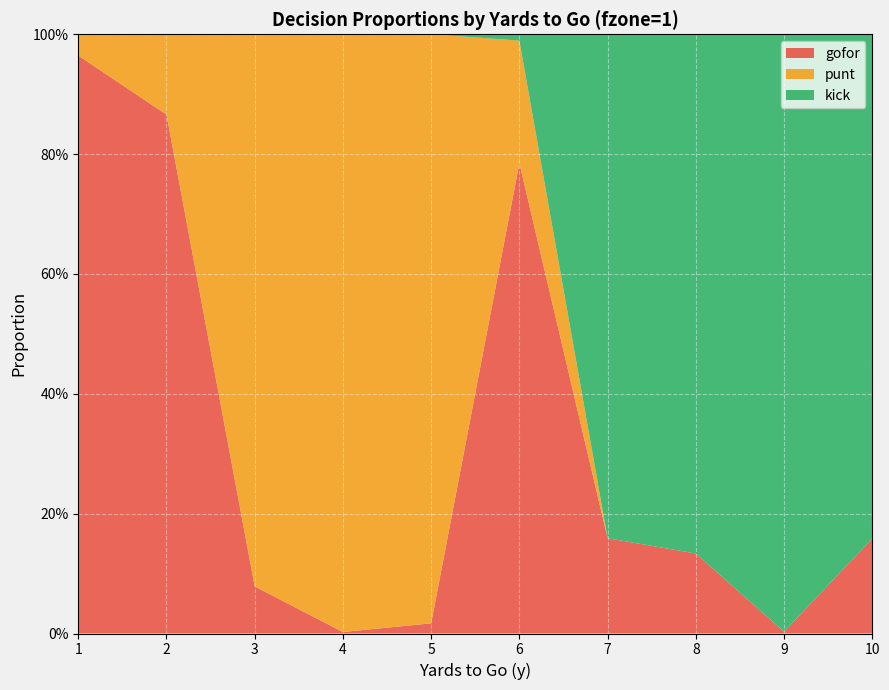

Reading left to right, list all the values displayed in this chart.

gofor: 1.0	0.9	0.1	0.0	0.0	0.8	0.2	0.1	0.0	0.2
punt: 0.0	0.1	0.9	1.0	1.0	0.2	0.0	0.0	0.0	0.0
kick: 0.0	0.0	0.0	0.0	0.0	0.0	0.8	0.9	1.0	0.8